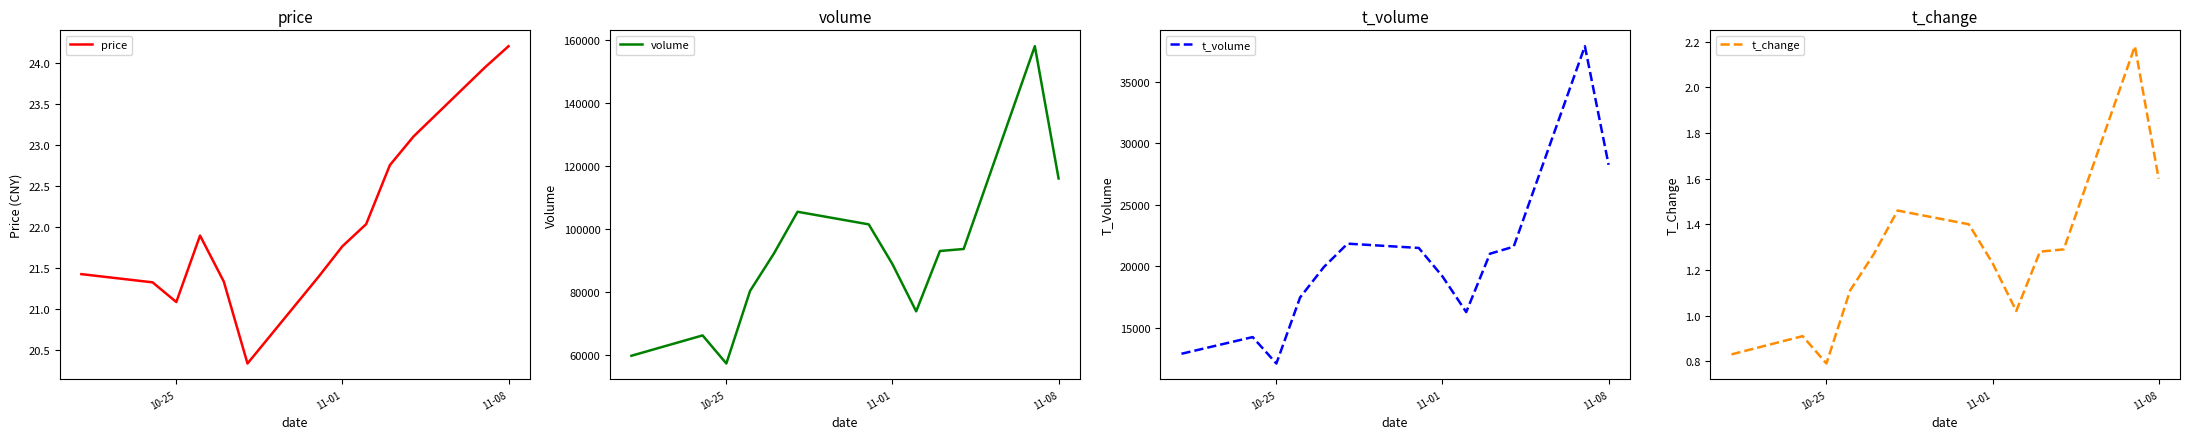

What is the smallest value displayed?

0.8